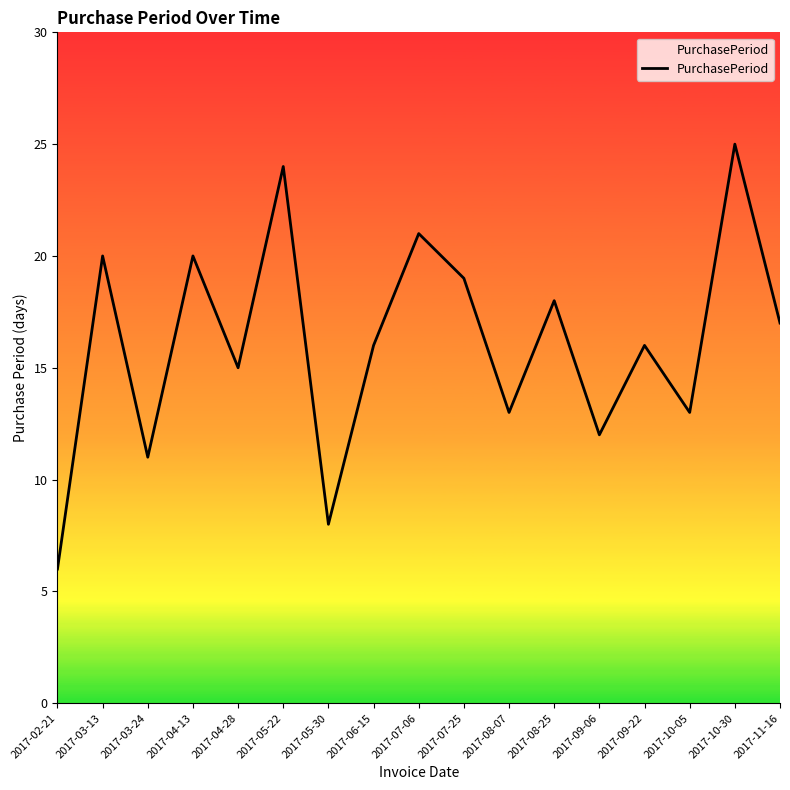

Reading left to right, extract all data points from this chart.

6	20	11	20	15	24	8	16	21	19	13	18	12	16	13	25	17